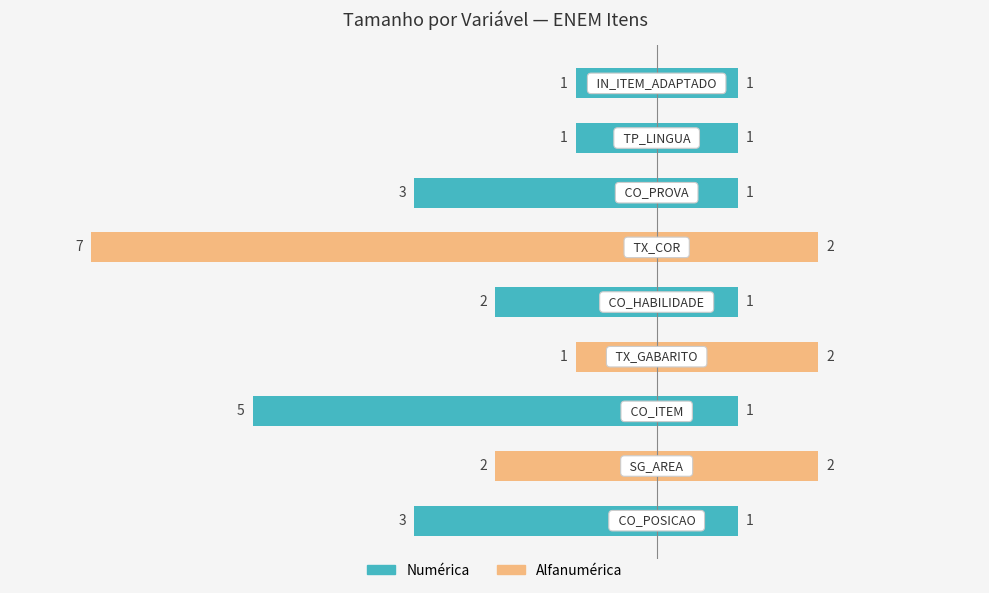

At how many categories does at least one series exceed 5?

1